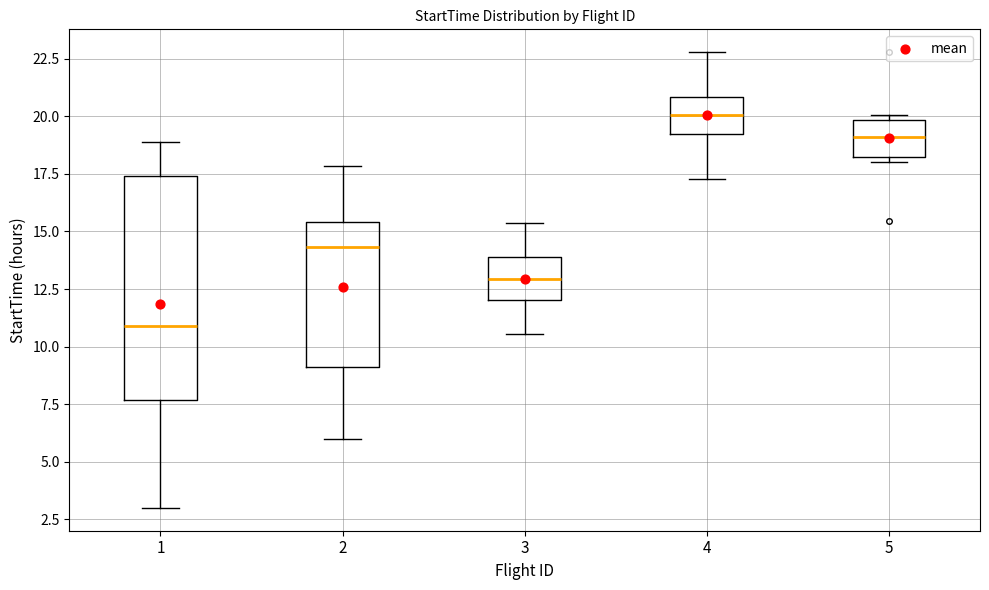

Where is the upper edge of the box at x = 5 on the y-axis? The values are not printed on the chart, so give them approximately, as read against the axis.

20.0